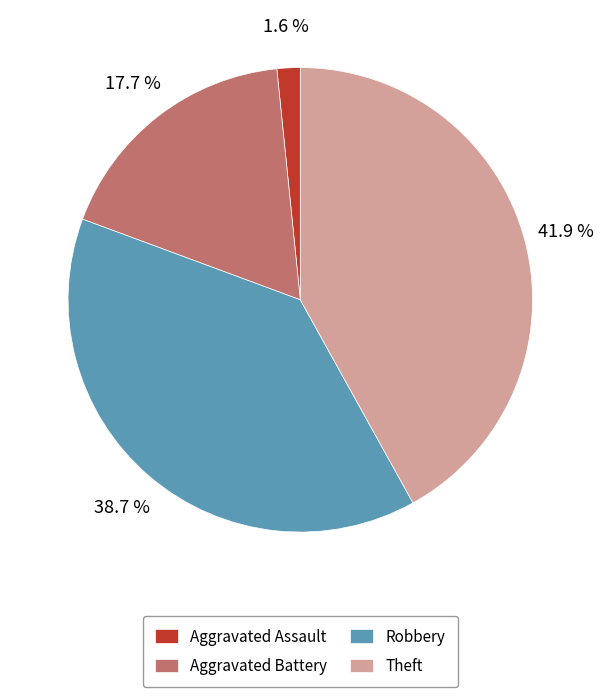

Count the number of slices in the pie.

4